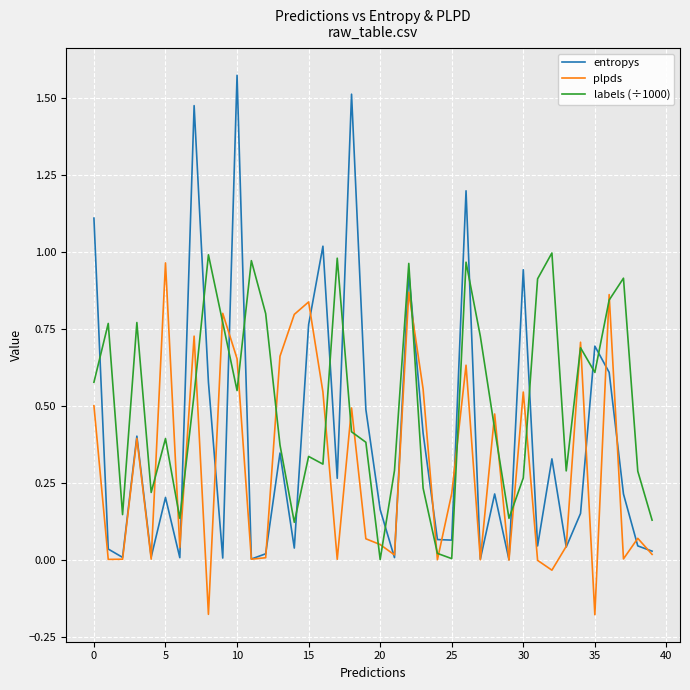

After their last crossing, which series has the higher values: labels (÷1000) or entropys?

labels (÷1000)